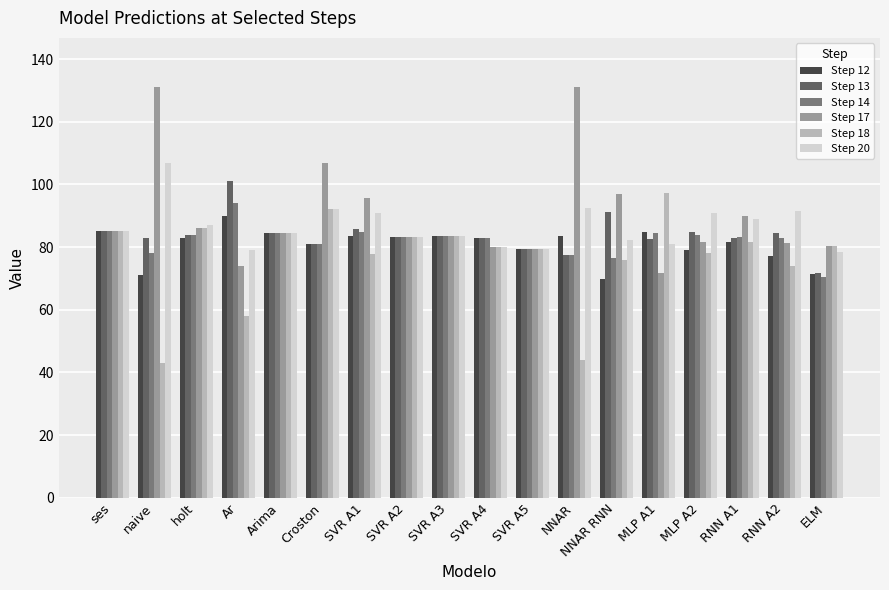

At which label does Step 14 reach its minimum?

ELM